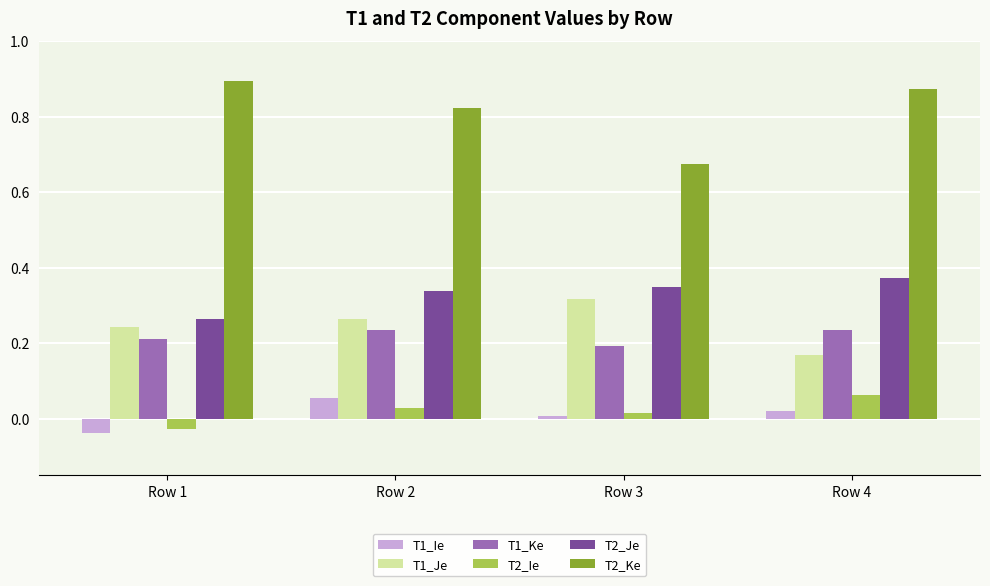

Where is T2_Ie nearest to the value 0?

Row 3